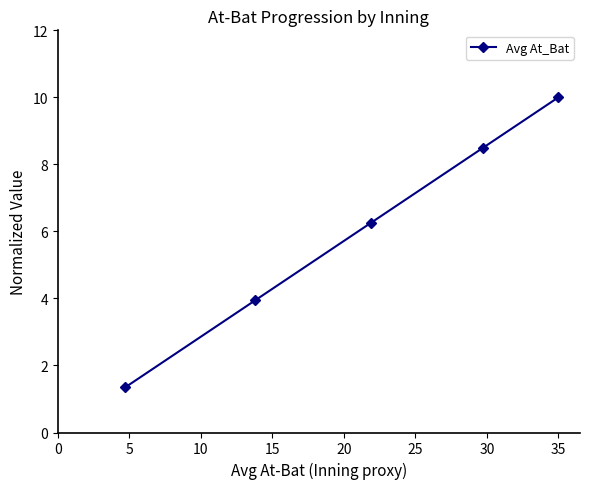

What is the minimum value shown in the chart?

1.3